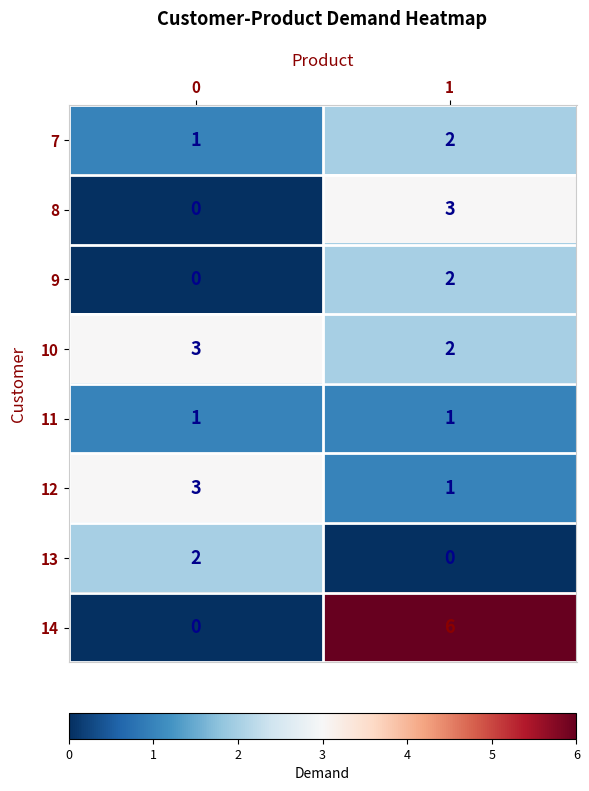

What is the total value across all series at 0?

10